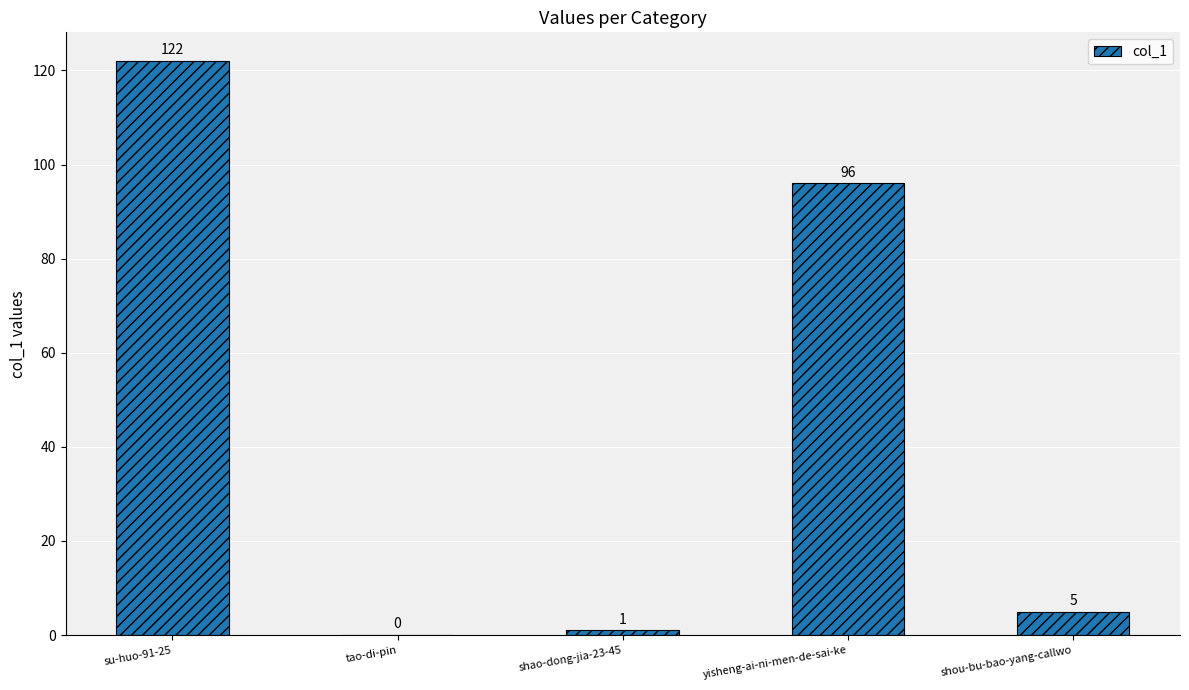

The chart shows a value of 0 at tao-di-pin. True or false?

True